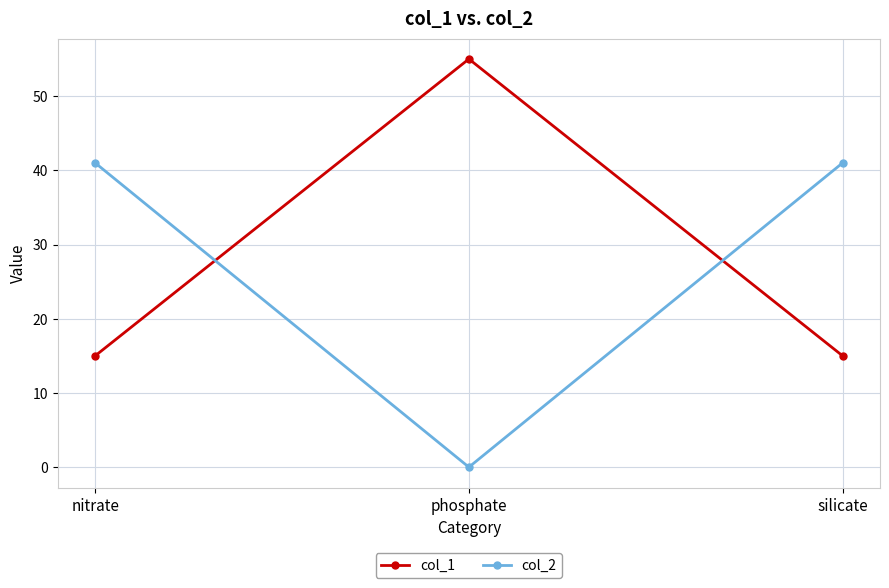

What is the lowest value of the col_1 series?

15